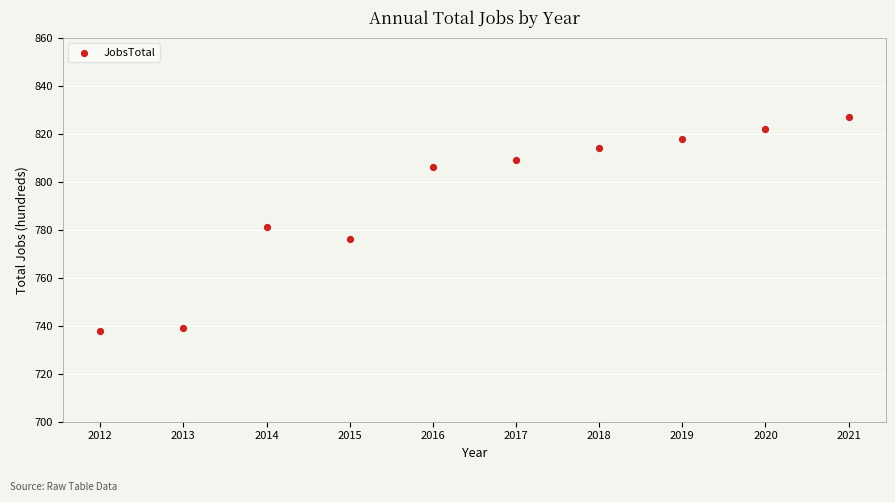

What is the average X value?

2016